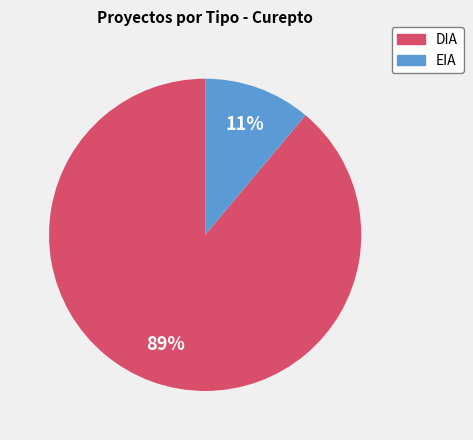

Is there a majority slice in this chart?

Yes